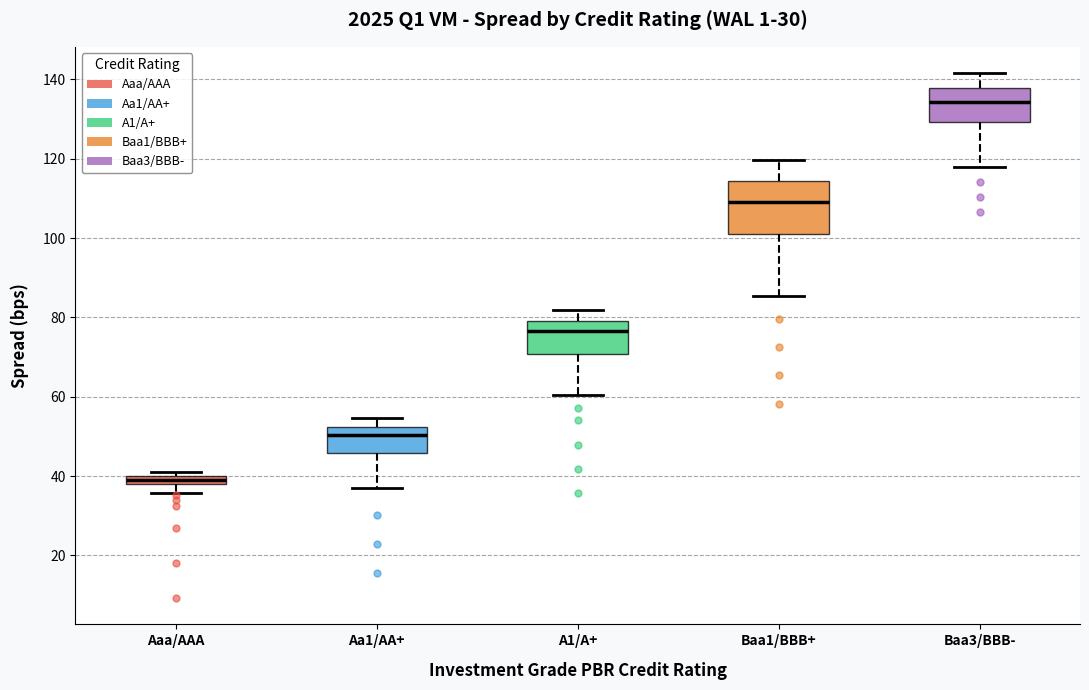

Where does the lower whisker of the box for Baa3/BBB- end on the y-axis? The values are not printed on the chart, so give them approximately, as read against the axis.

118